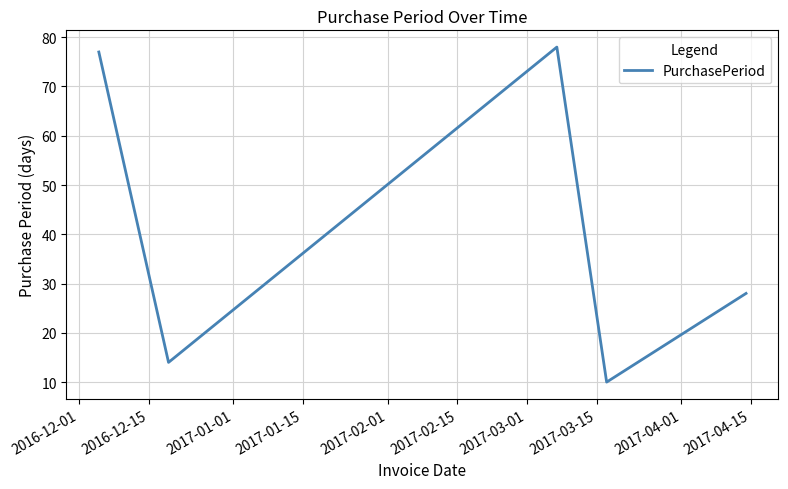

What is the difference between the maximum and minimum values?

68